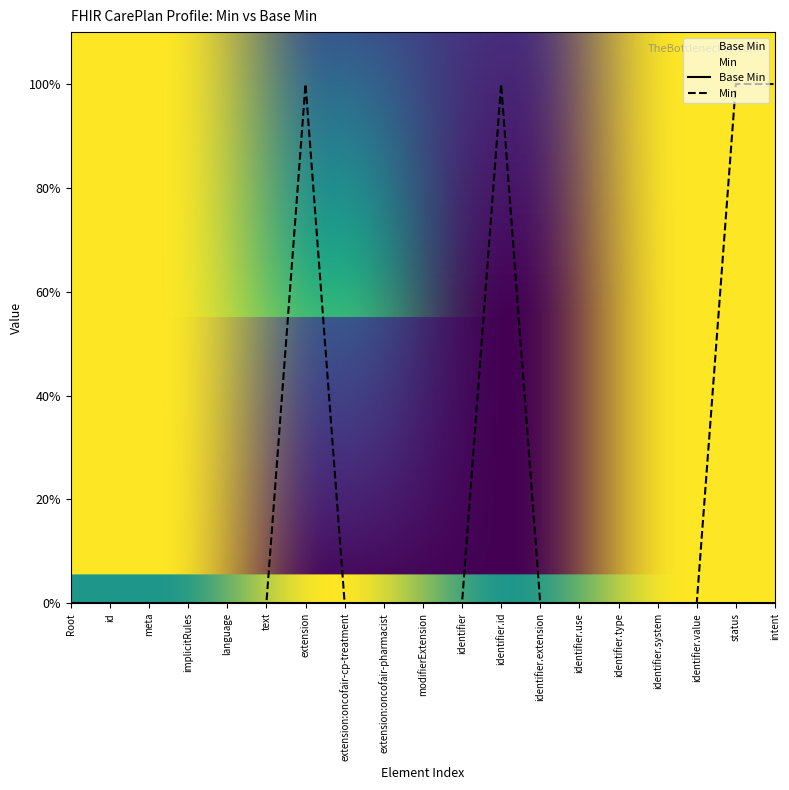

Rank the categories by value from lowest to highest.

Root, id, meta, implicitRules, language, text, extension:oncofair-cp-treatment, extension:oncofair-pharmacist, modifierExtension, identifier, identifier.extension, identifier.use, identifier.type, identifier.system, identifier.value, extension, identifier.id, status, intent